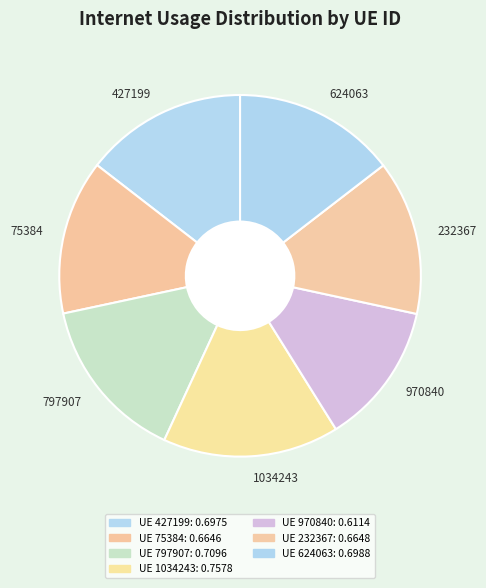

Combined, do 1034243 and 427199 account for over 50%?

No